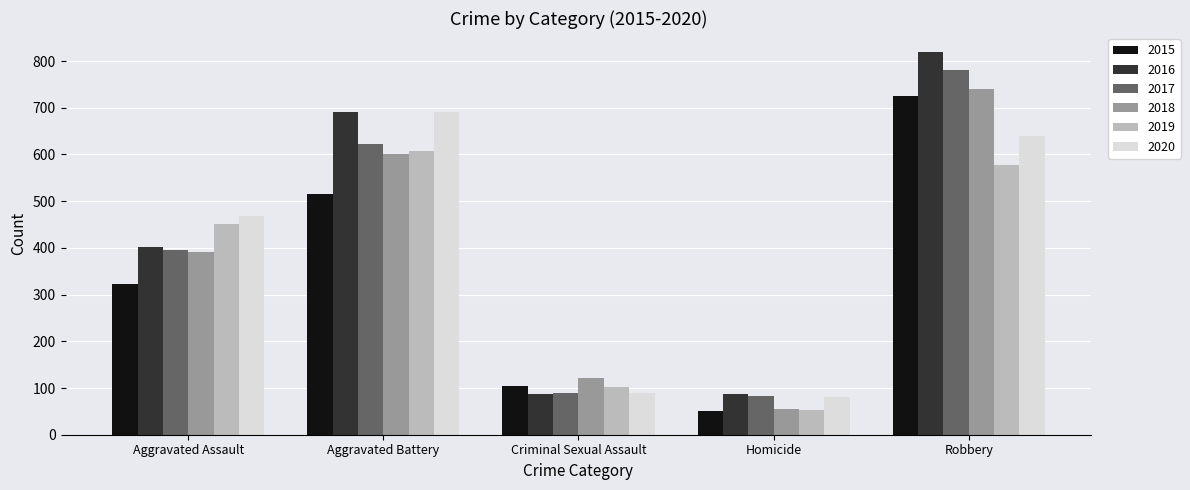

How many groups of bars are there?

5